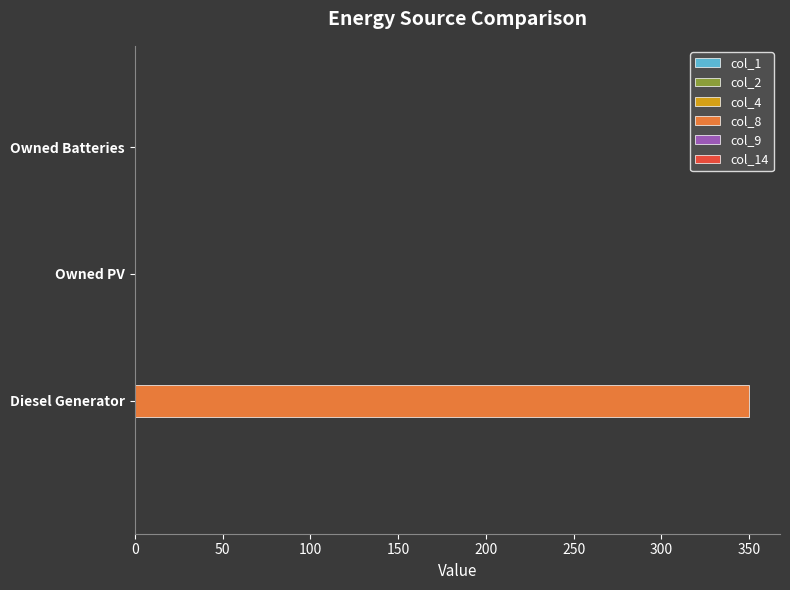

The chart shows a value of 113 at Owned Batteries. True or false?

False